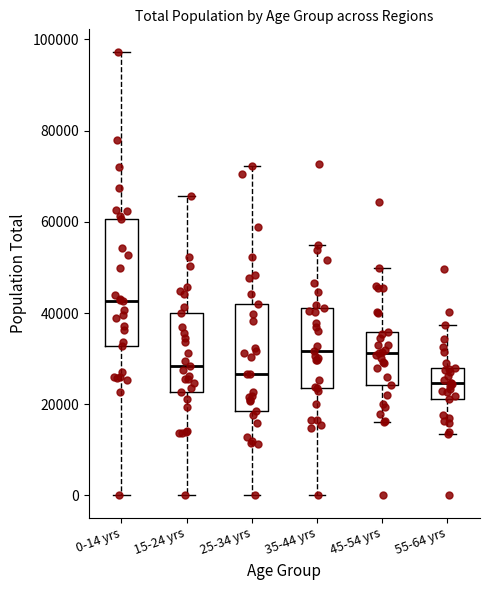

Reading left to right, read every box against the y-axis: the position of its median line, the range the box covers, and the ends of its whiskers. The values are not printed on the chart, so give them approximately, as read against the axis.

0-14 yrs: median 42000, box 32000 to 60000, whiskers 0 to 98000
15-24 yrs: median 28000, box 22000 to 40000, whiskers 0 to 66000
25-34 yrs: median 26000, box 18000 to 42000, whiskers 0 to 72000
35-44 yrs: median 32000, box 24000 to 42000, whiskers 0 to 54000
45-54 yrs: median 32000, box 24000 to 36000, whiskers 16000 to 50000
55-64 yrs: median 24000, box 22000 to 28000, whiskers 14000 to 38000